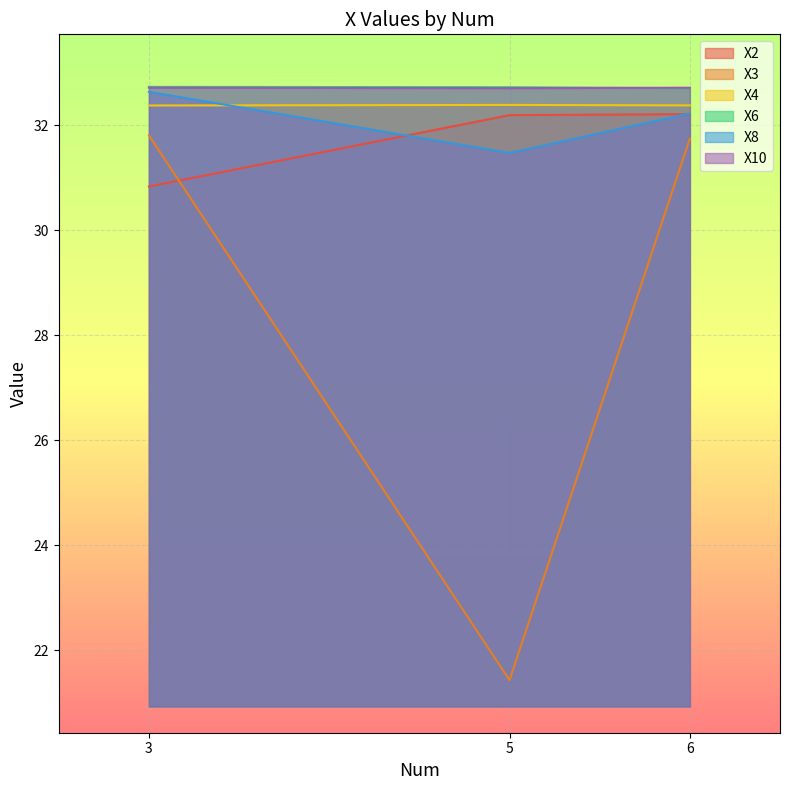

What are all the series names shown in the legend?

X2, X3, X4, X6, X8, X10